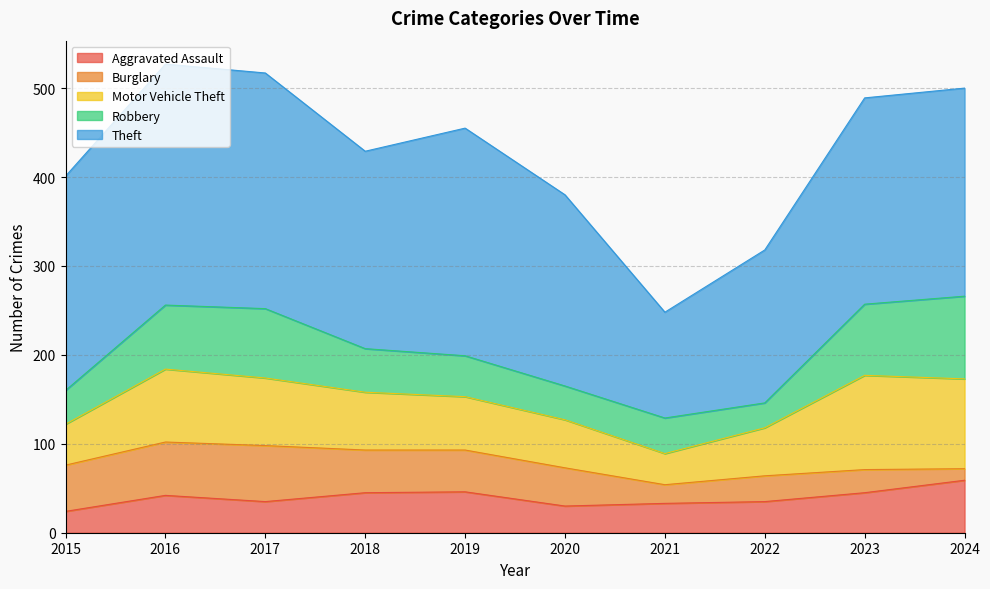

Which series has the largest total across all categories?

Theft